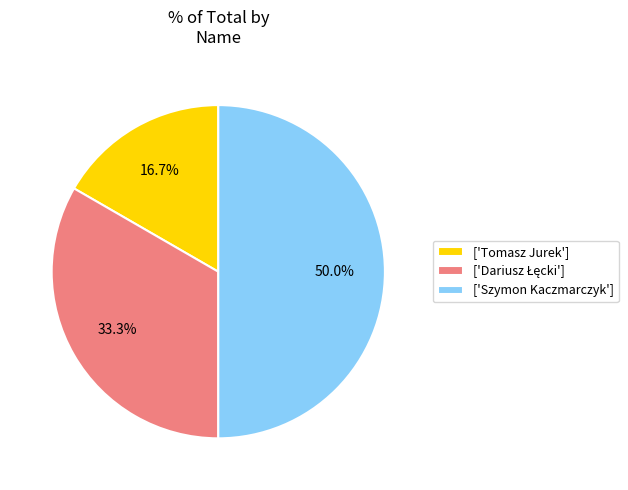

Is ['Tomasz Jurek'] the majority of the pie?

No